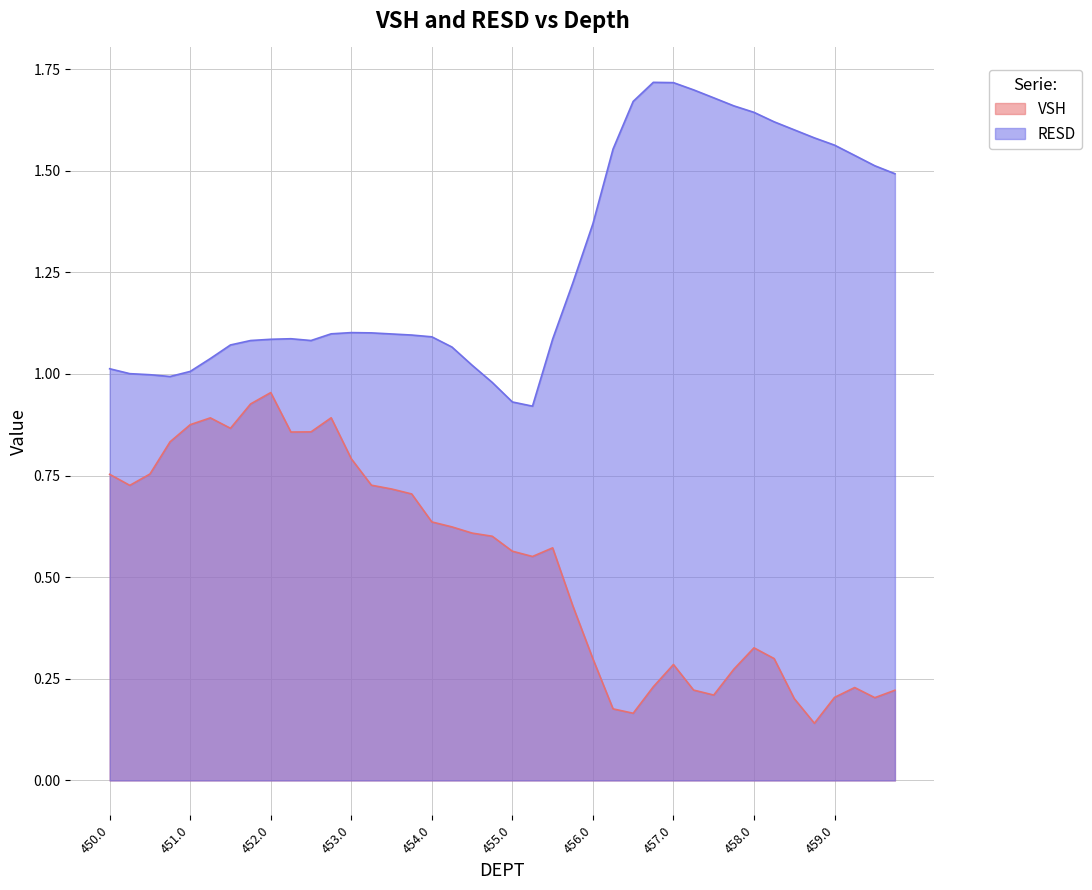

Does the chart display data point markers on the line(s)?

No